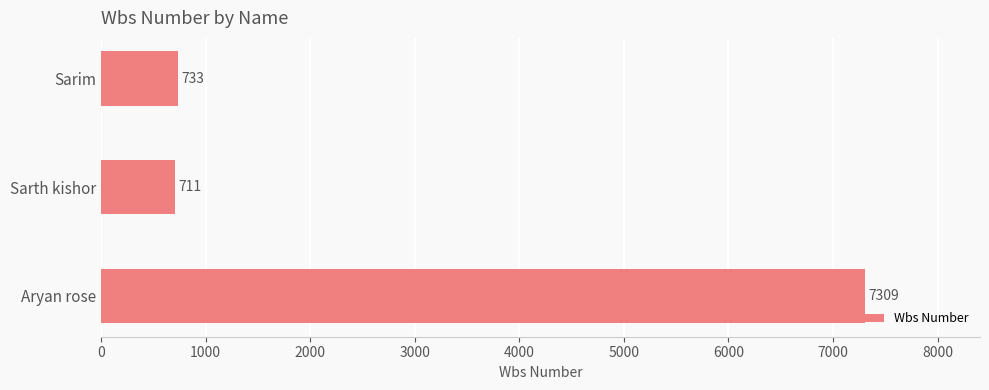

What is the difference between the maximum and minimum values?

6598